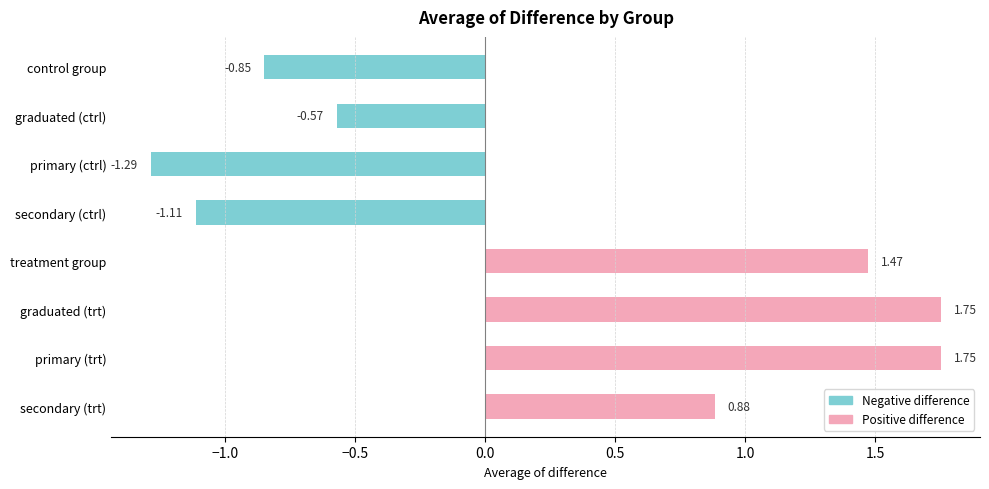

Which has a higher value, control group or secondary (trt)?

secondary (trt)